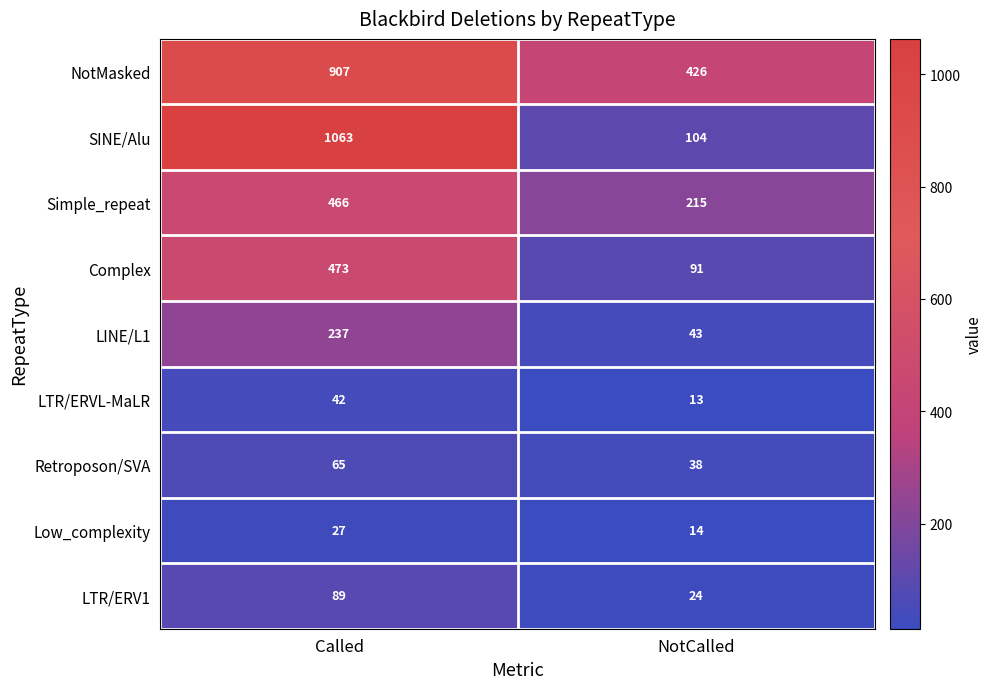

List the series in order of their peak value, highest first.

SINE/Alu, NotMasked, Complex, Simple_repeat, LINE/L1, LTR/ERV1, Retroposon/SVA, LTR/ERVL-MaLR, Low_complexity